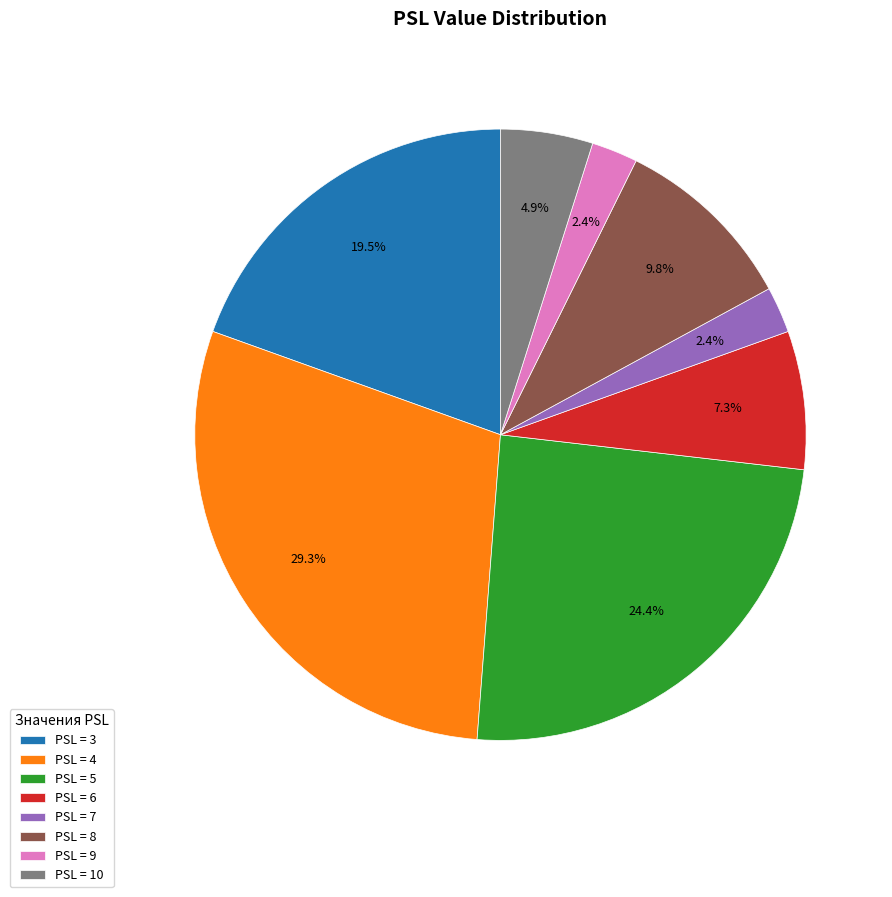

What is the largest slice in the pie chart?

PSL = 4